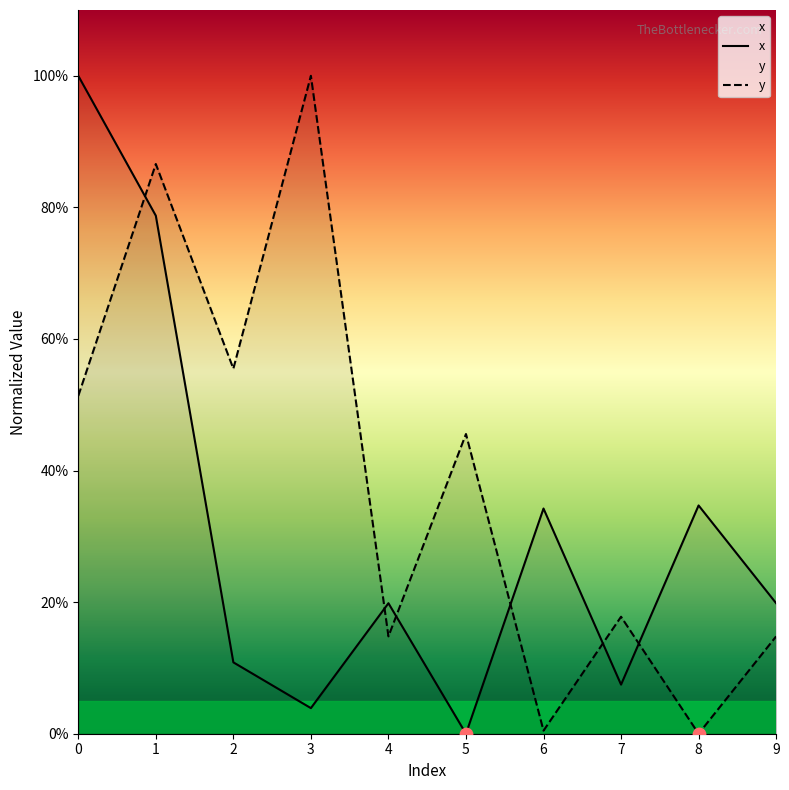

Which series contains the highest Y value?

x